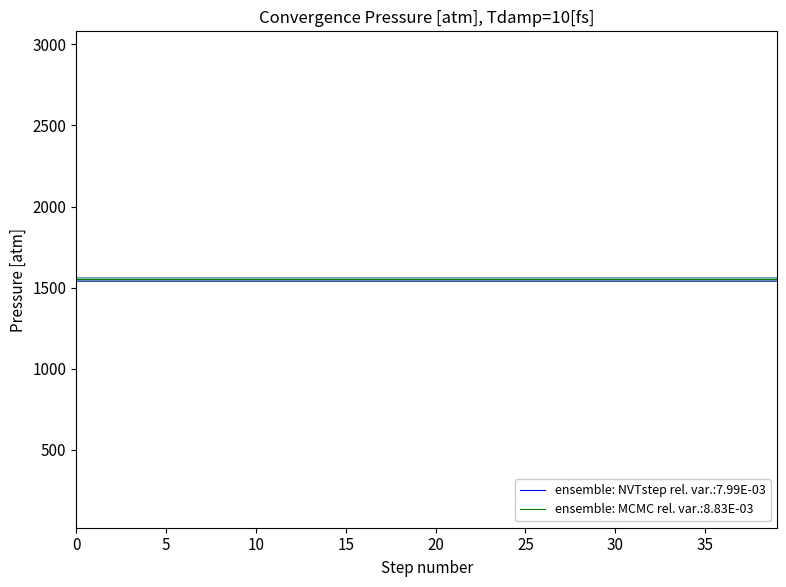

Does the chart have visible grid lines?

No